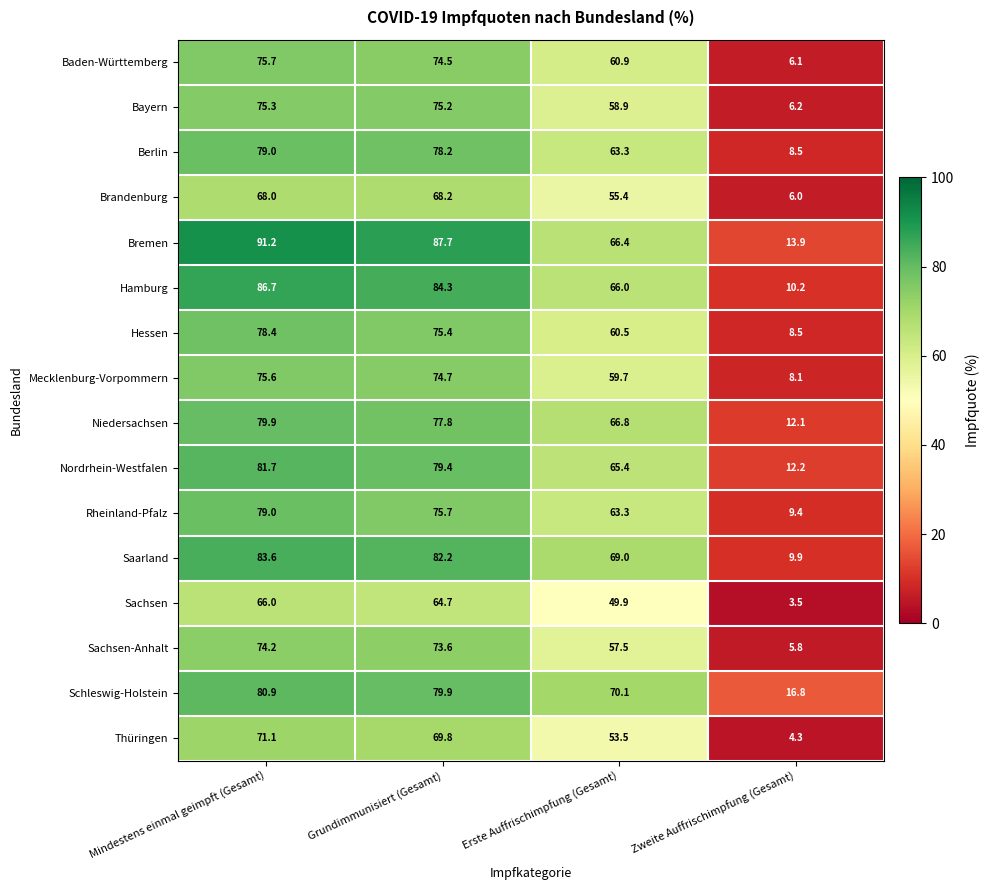

What is the sum of all Mecklenburg-Vorpommern values?

218.1